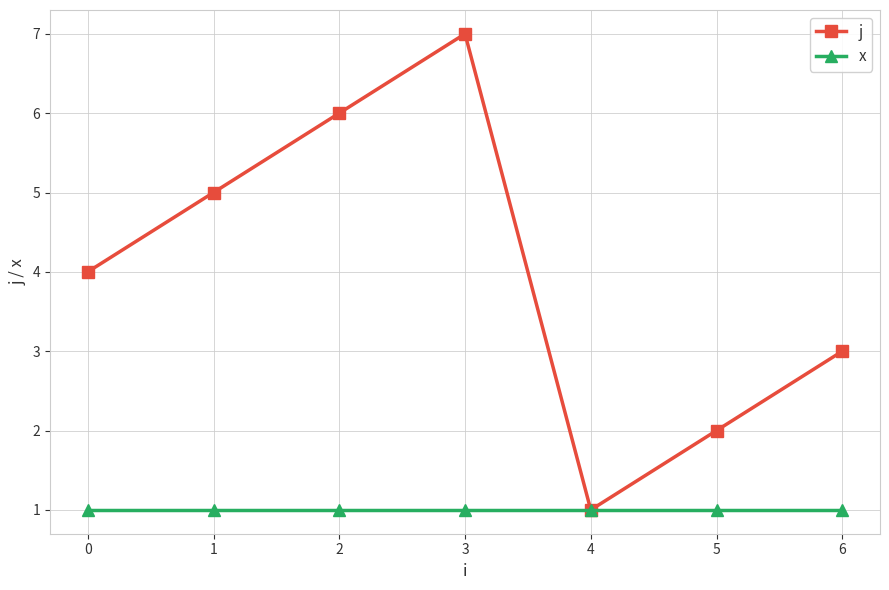

Reading left to right, transcribe all the data shown in this chart.

j: 0=4	1=5	2=6	3=7	4=1	5=2	6=3
x: 0=1	1=1	2=1	3=1	4=1	5=1	6=1